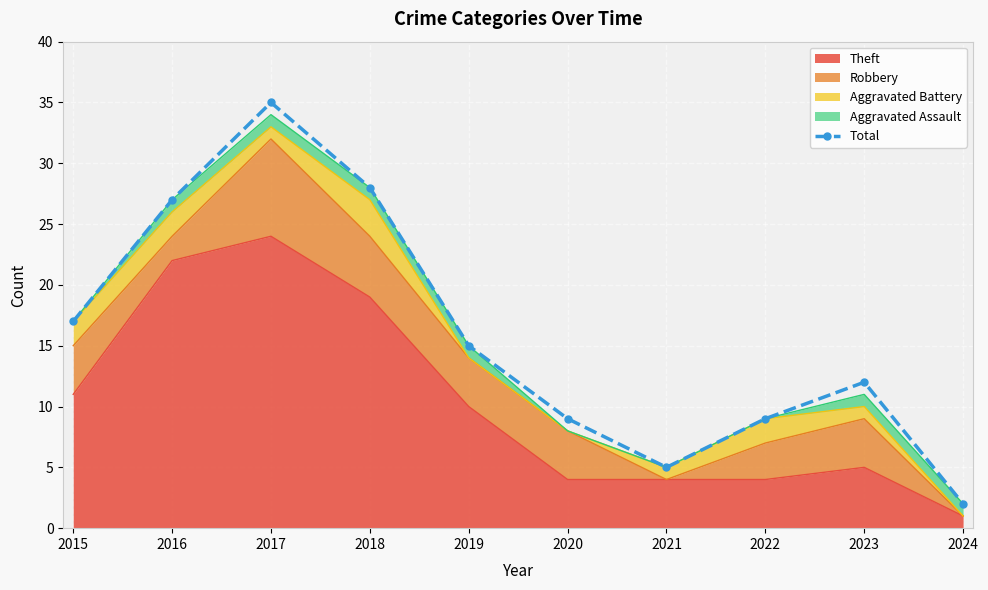

Reading left to right, transcribe all the data shown in this chart.

17	27	35	28	15	9	5	9	12	2